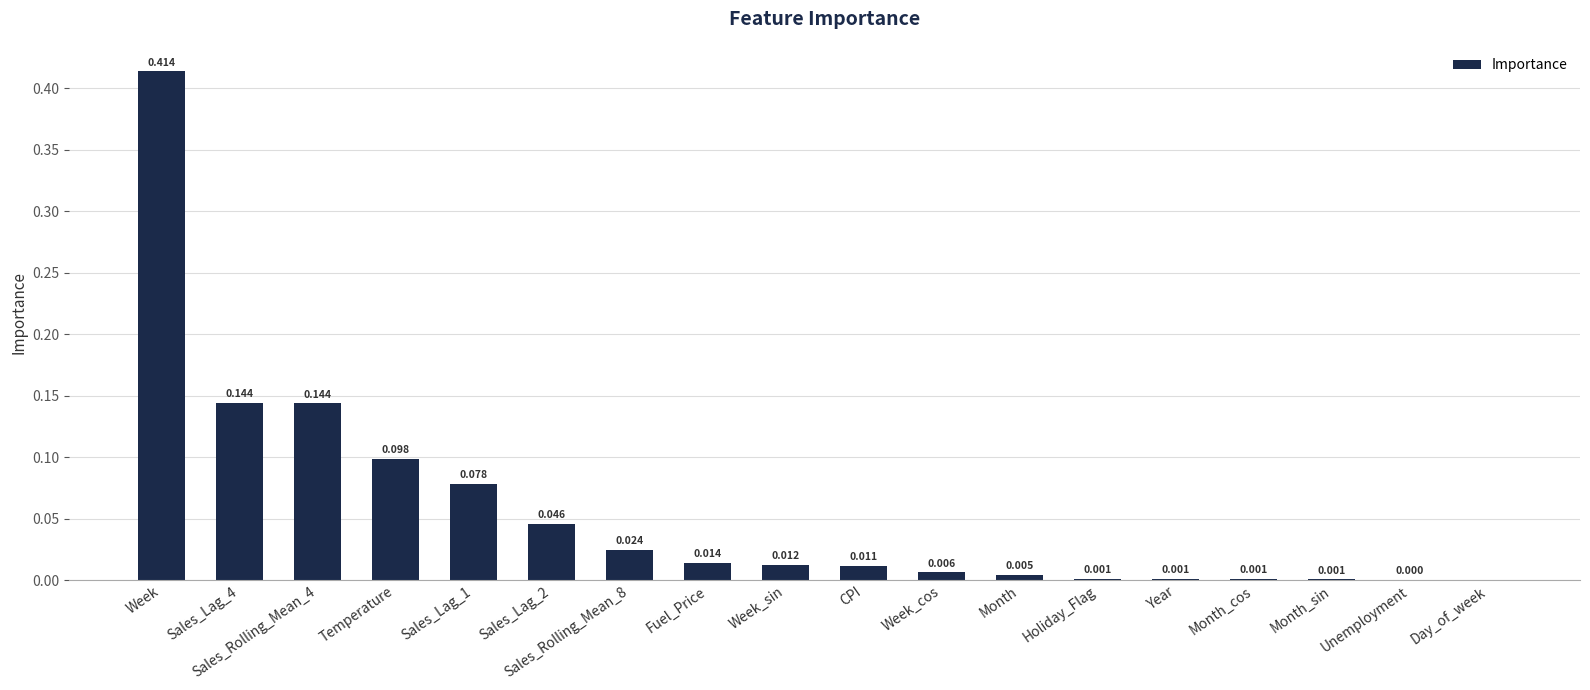

At which category does the chart reach its peak across all series?

Week